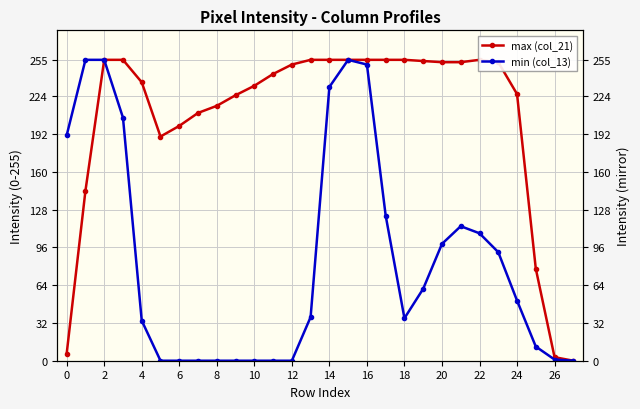

At which label does min (col_13) reach its minimum?

10